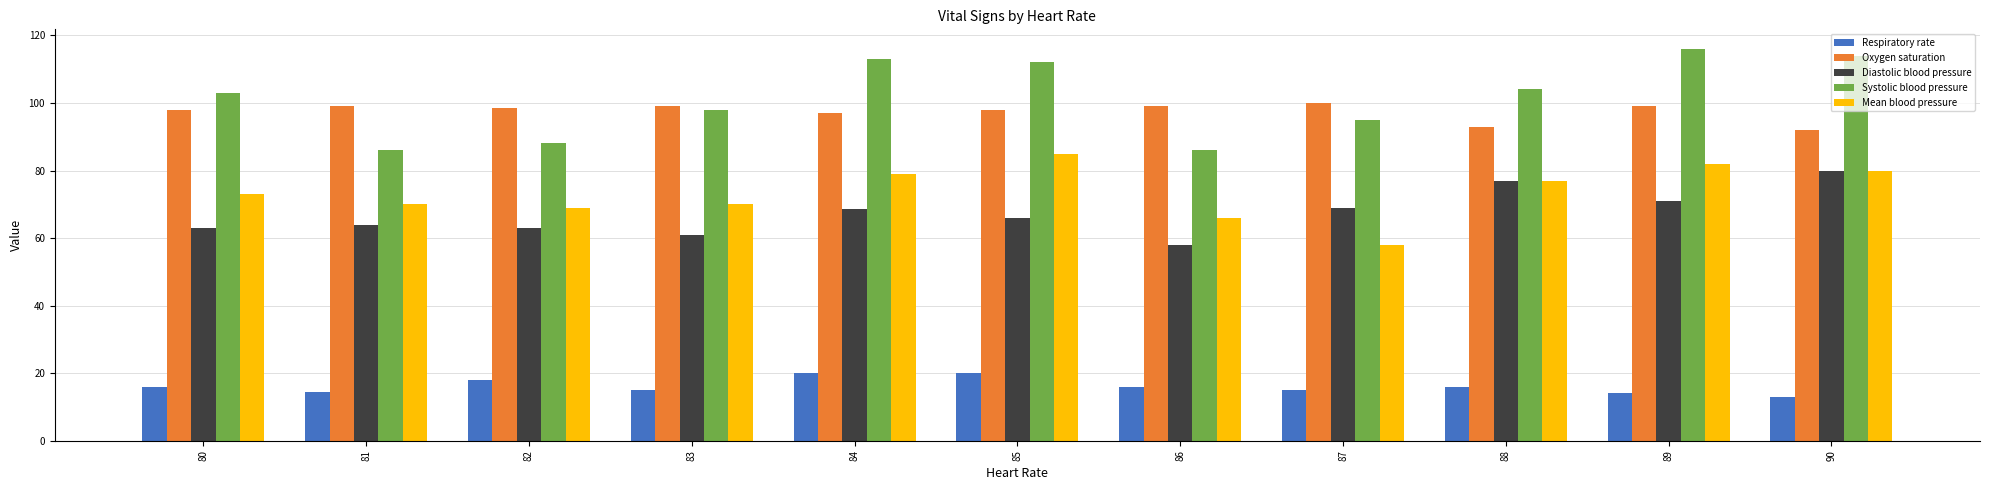

True or false: Systolic blood pressure has a value of 172.8 at 83.

False